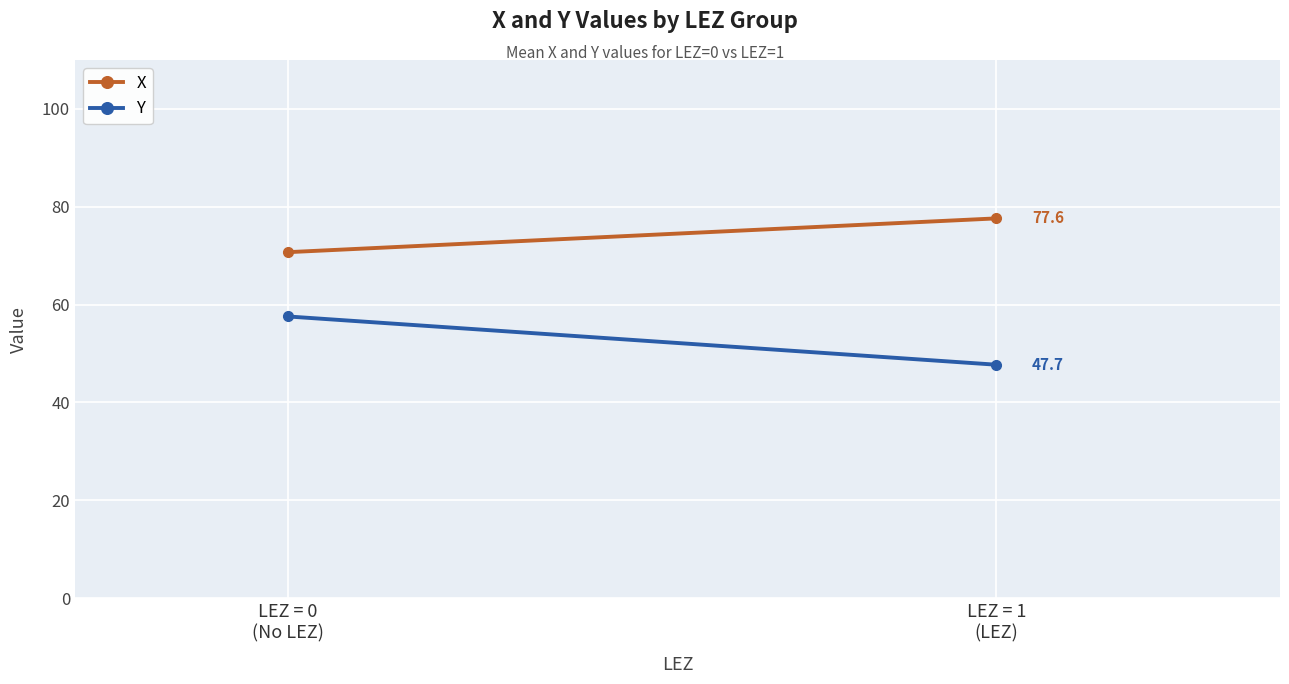

What is the label of the 1st point from the right?

LEZ = 1
(LEZ)